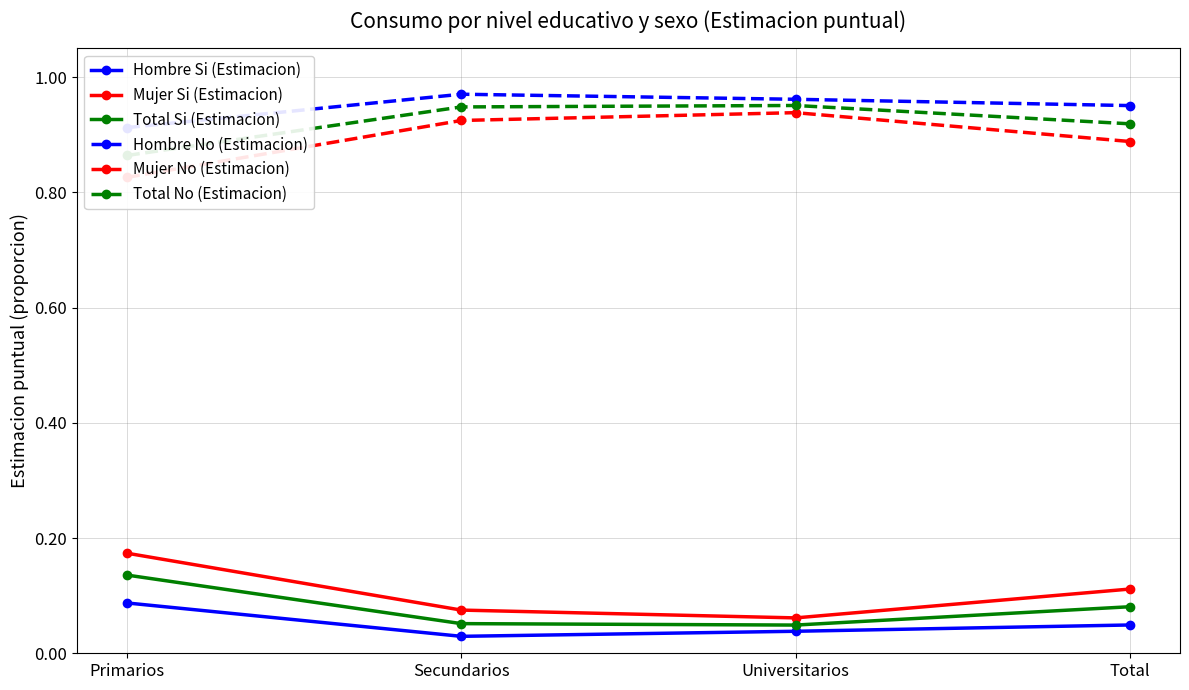

List the series in order of their peak value, highest first.

Hombre No (Estimacion), Total No (Estimacion), Mujer No (Estimacion), Mujer Si (Estimacion), Total Si (Estimacion), Hombre Si (Estimacion)